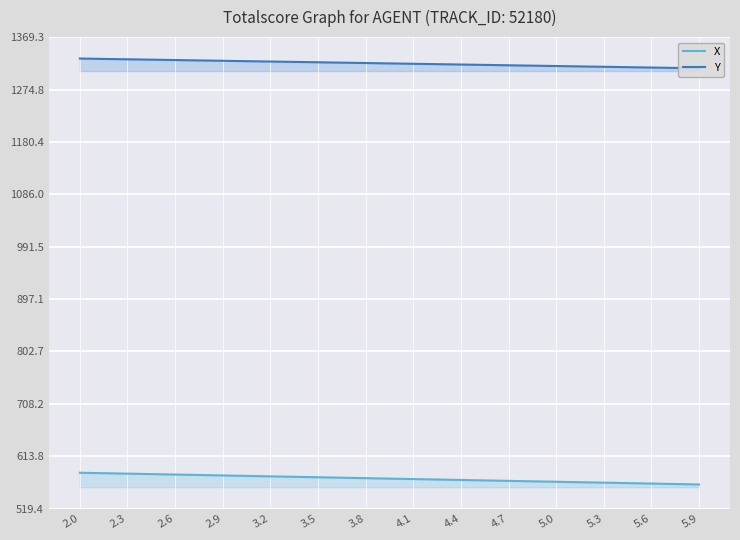

The value of X at 4.1 is 572.7. True or false?

True